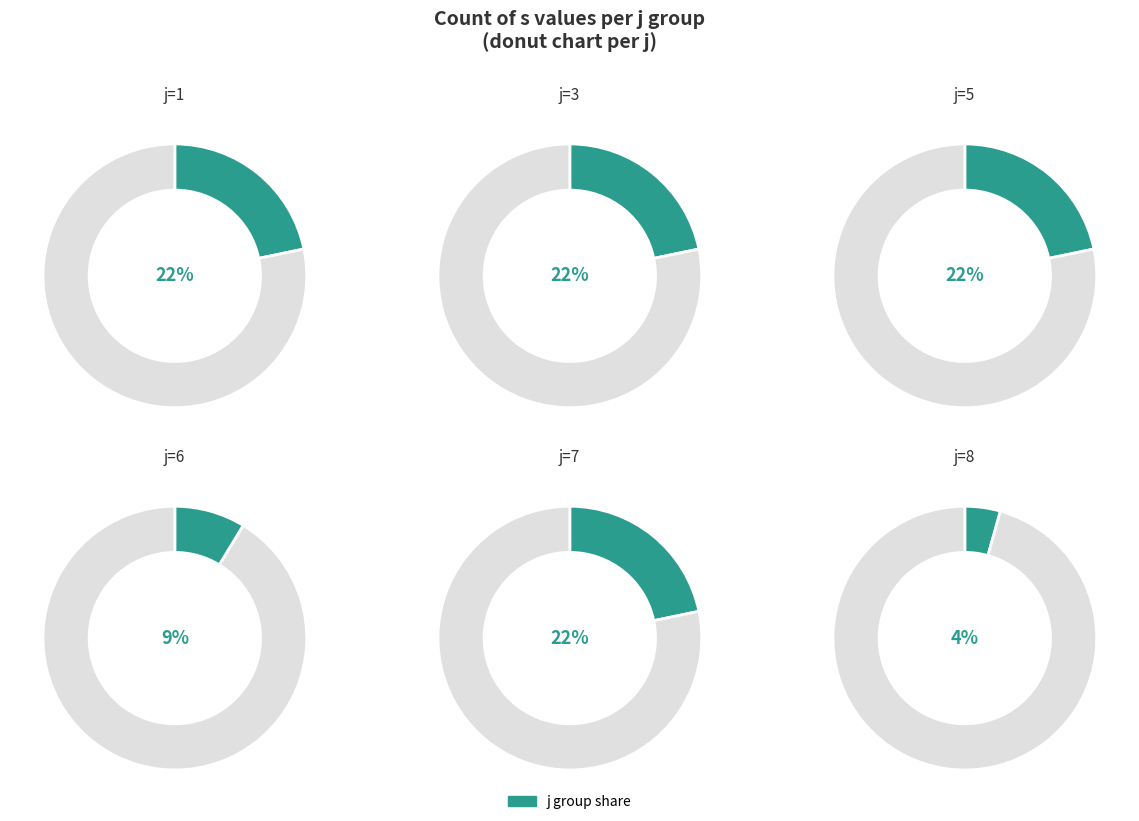

Rank the categories by value from highest to lowest.

j=1, j=3, j=5, j=7, j=6, j=8